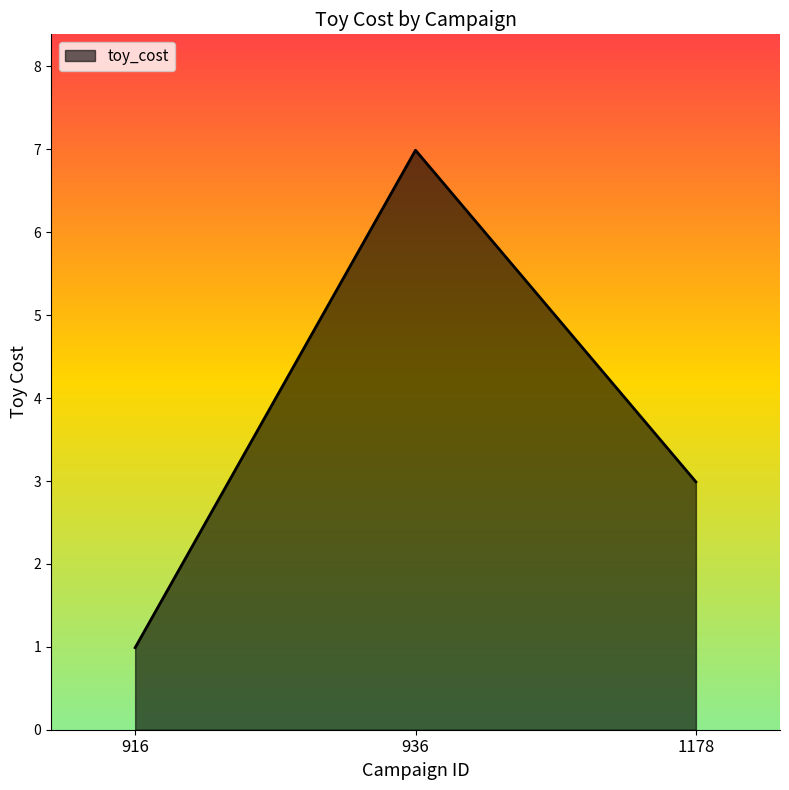

Rank the categories by value from highest to lowest.

936, 1178, 916